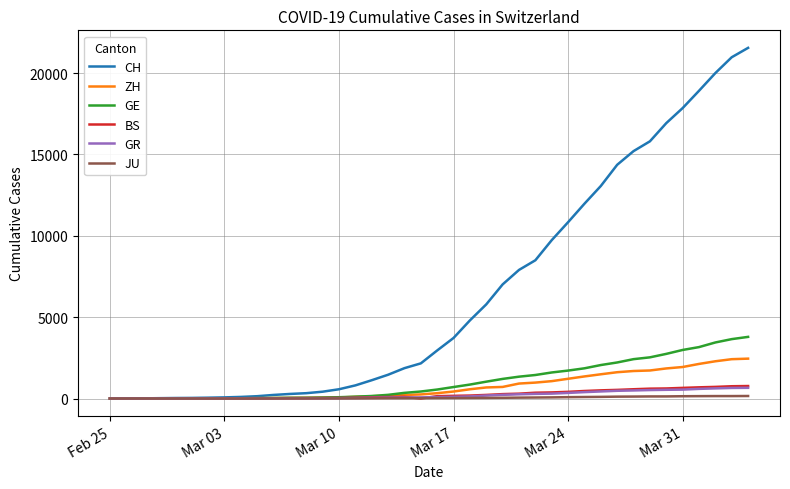

Which series has the largest total across all categories?

CH